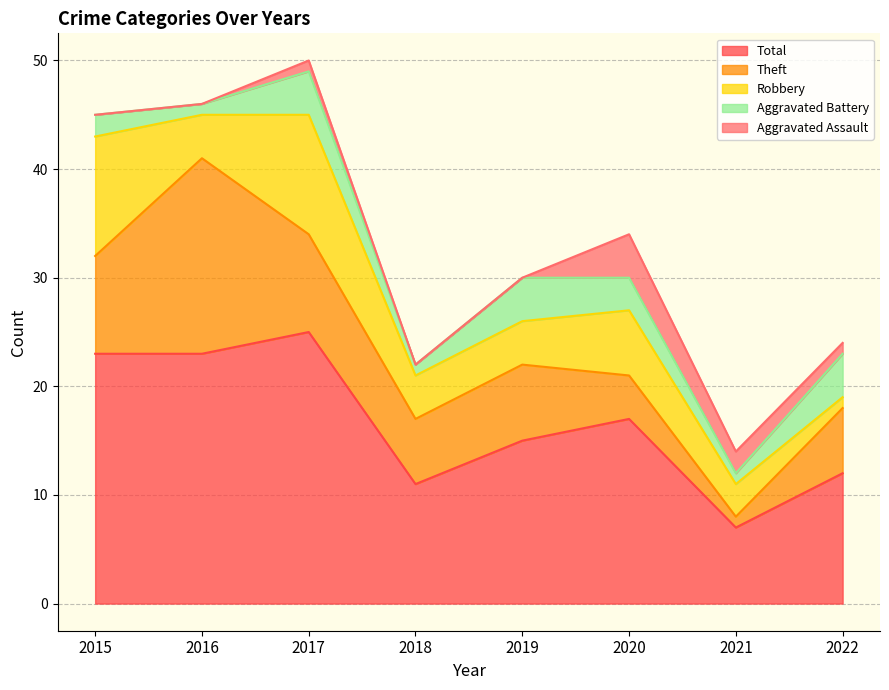

How many values in the Aggravated Assault series exceed 1?

2